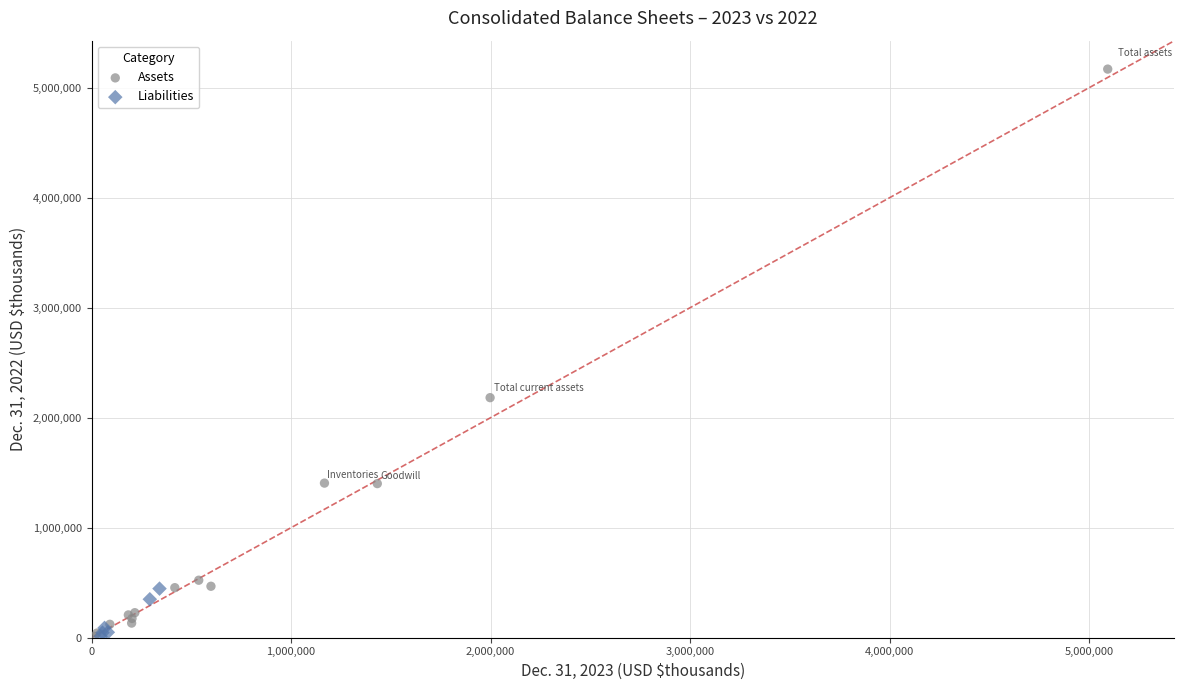

What are all the series names shown in the legend?

Assets, Liabilities